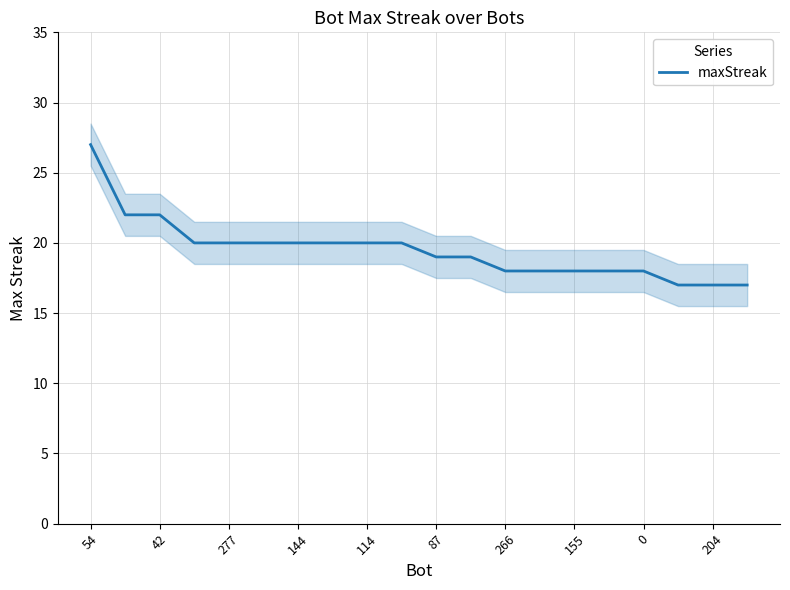

Reading left to right, what are all the values shown in this chart?

27	22	22	20	20	20	20	20	20	20	19	19	18	18	18	18	18	17	17	17